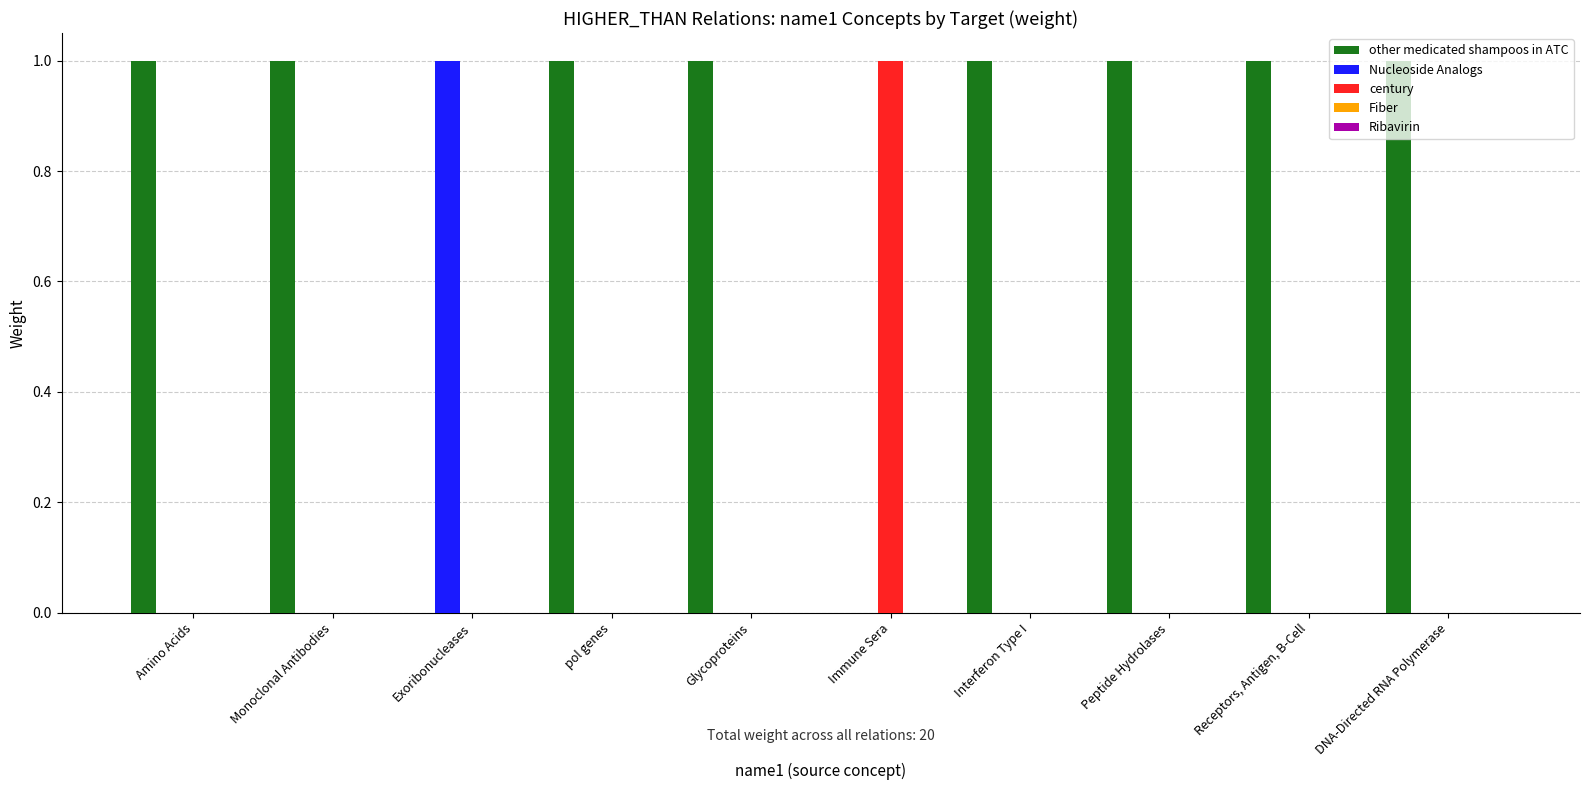

Which category has the highest value in the century series?

Immune Sera